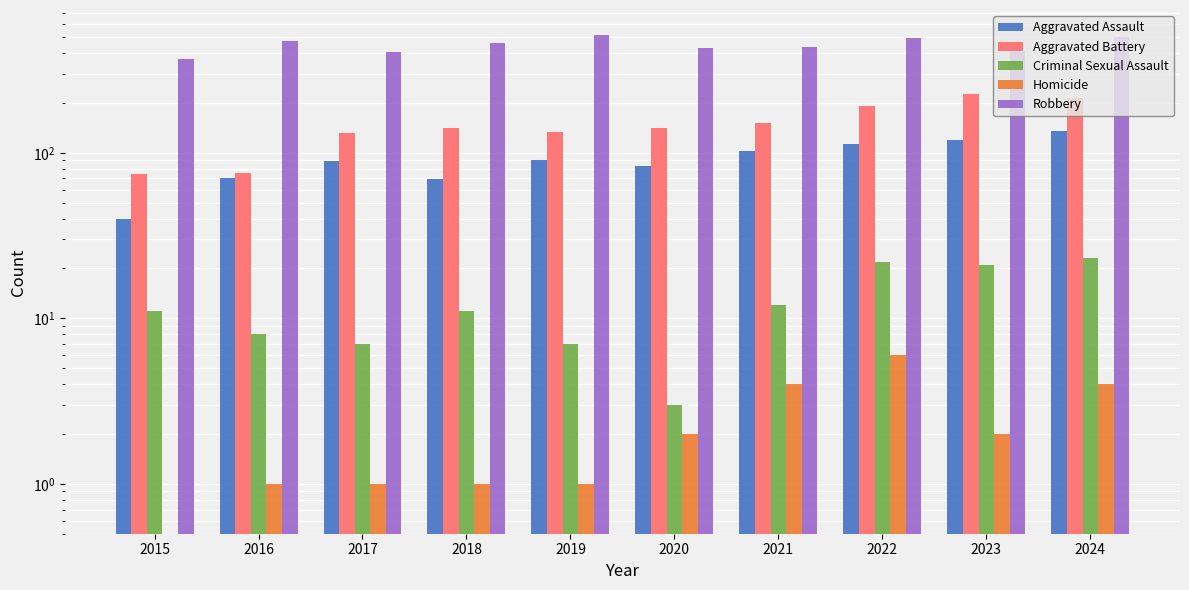

What is the minimum value shown in the chart?

0.5